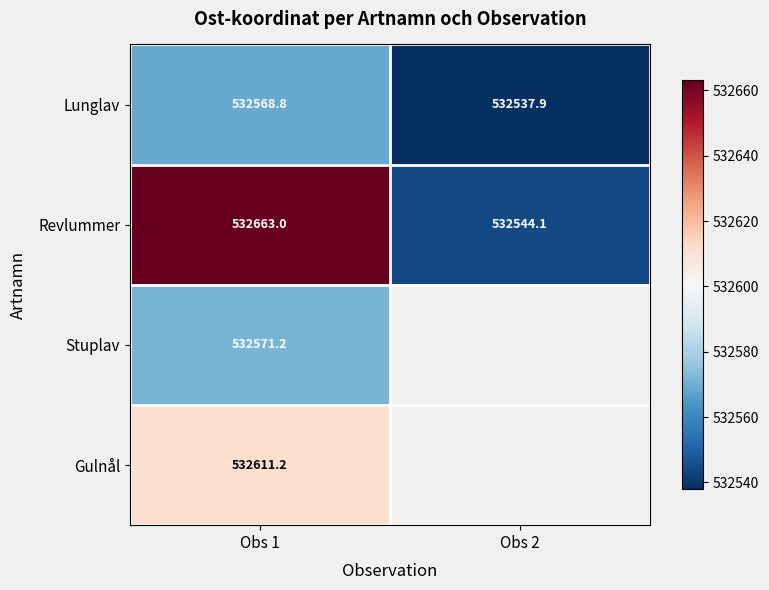

The value of Revlummer at Obs 2 is 532544.1. True or false?

True